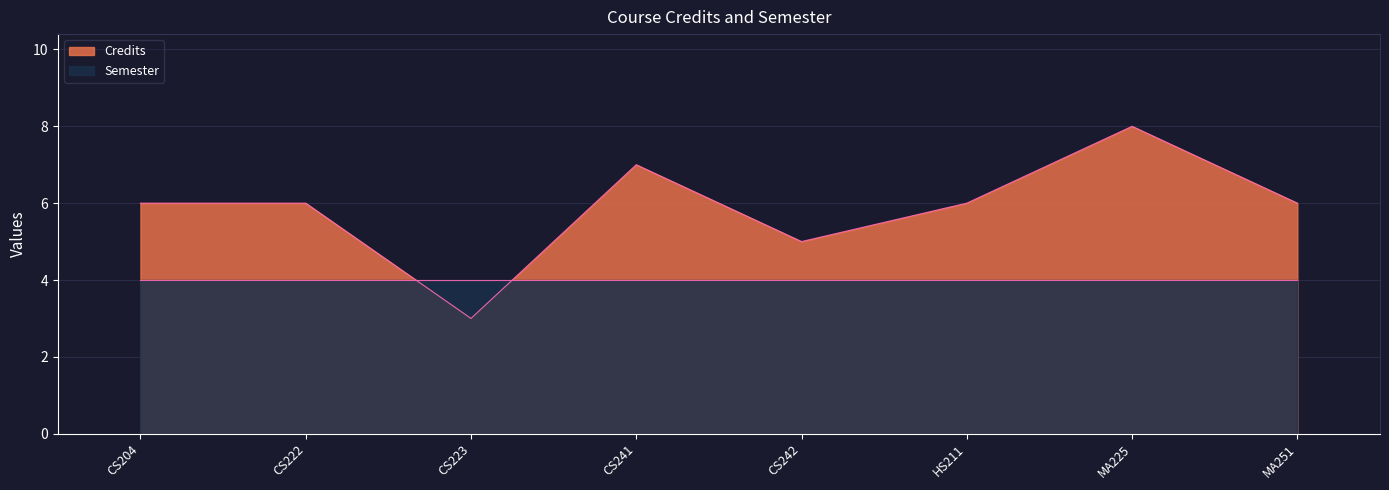

Rank the categories by value from lowest to highest.

CS223, CS242, CS204, CS222, HS211, MA251, CS241, MA225